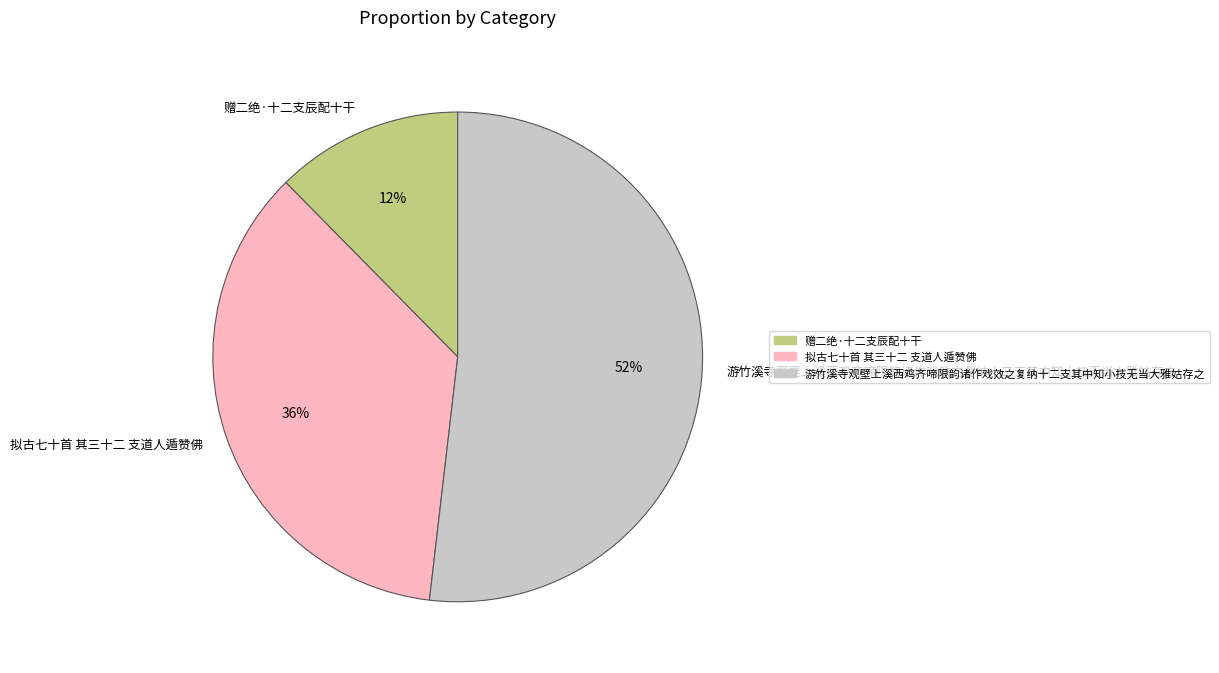

The 拟古七十首 其三十二 支道人遁赞佛 slice represents 36% of the pie. True or false?

True